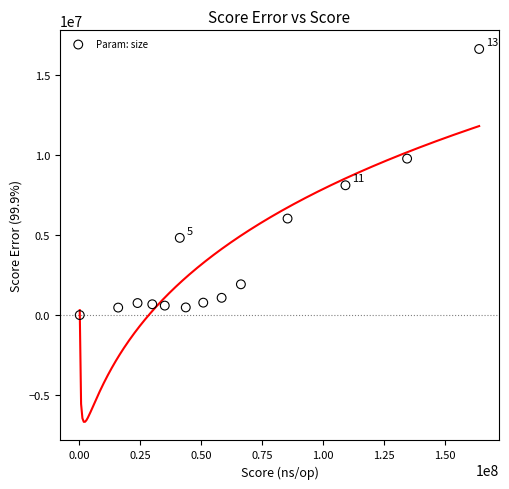

What is the range of X values (max minus min)?

163973395.0